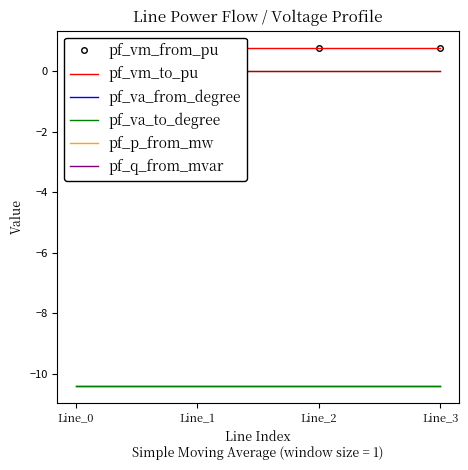

Which series has the largest total across all categories?

pf_vm_to_pu